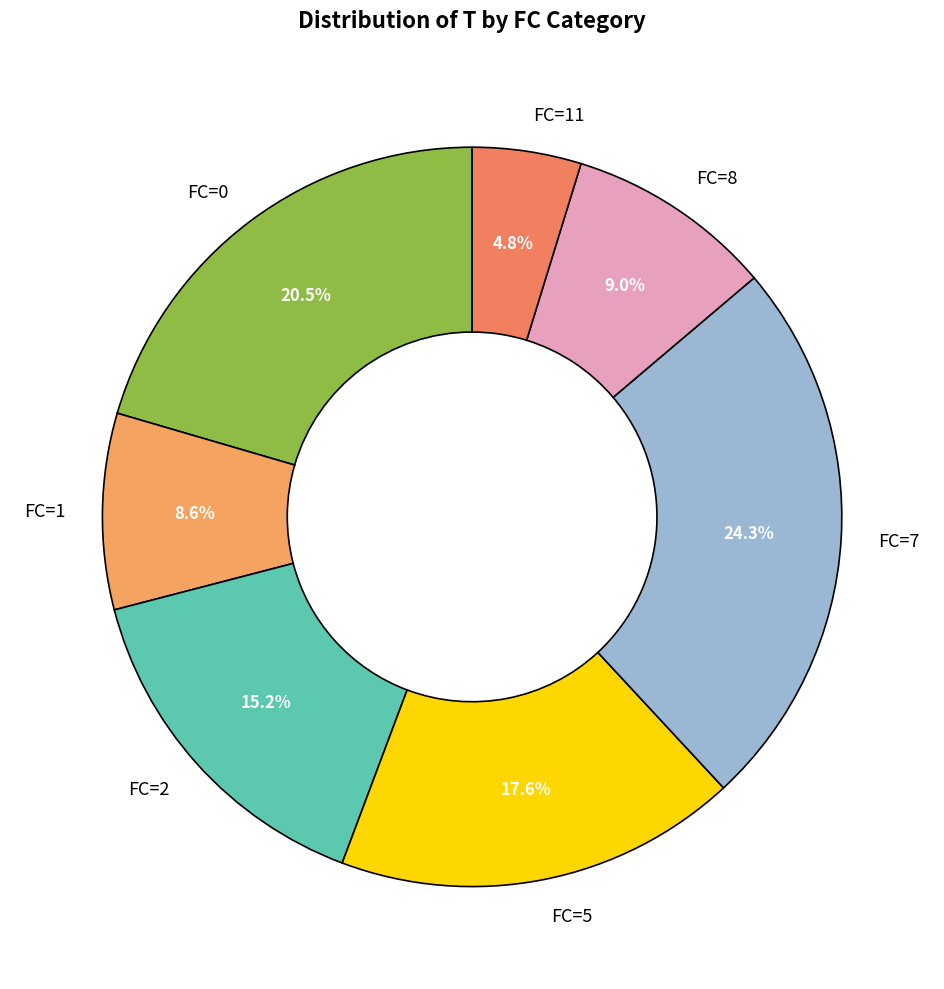

Count the number of slices in the pie.

7